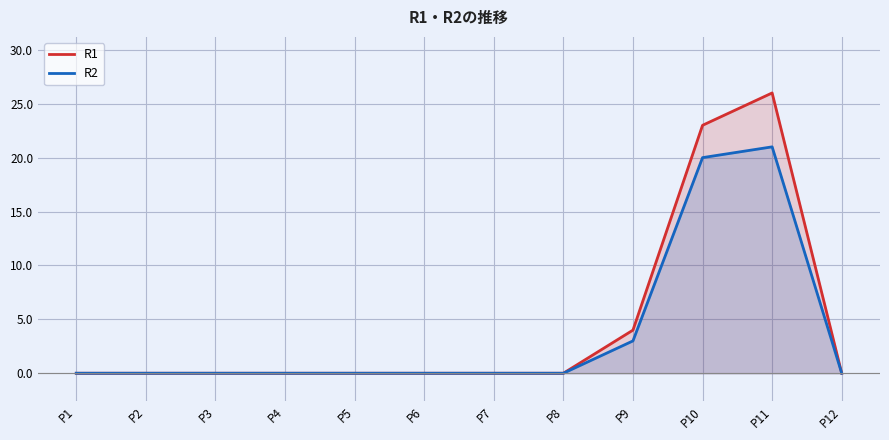

True or false: R1 and R2 intersect in this chart.

False